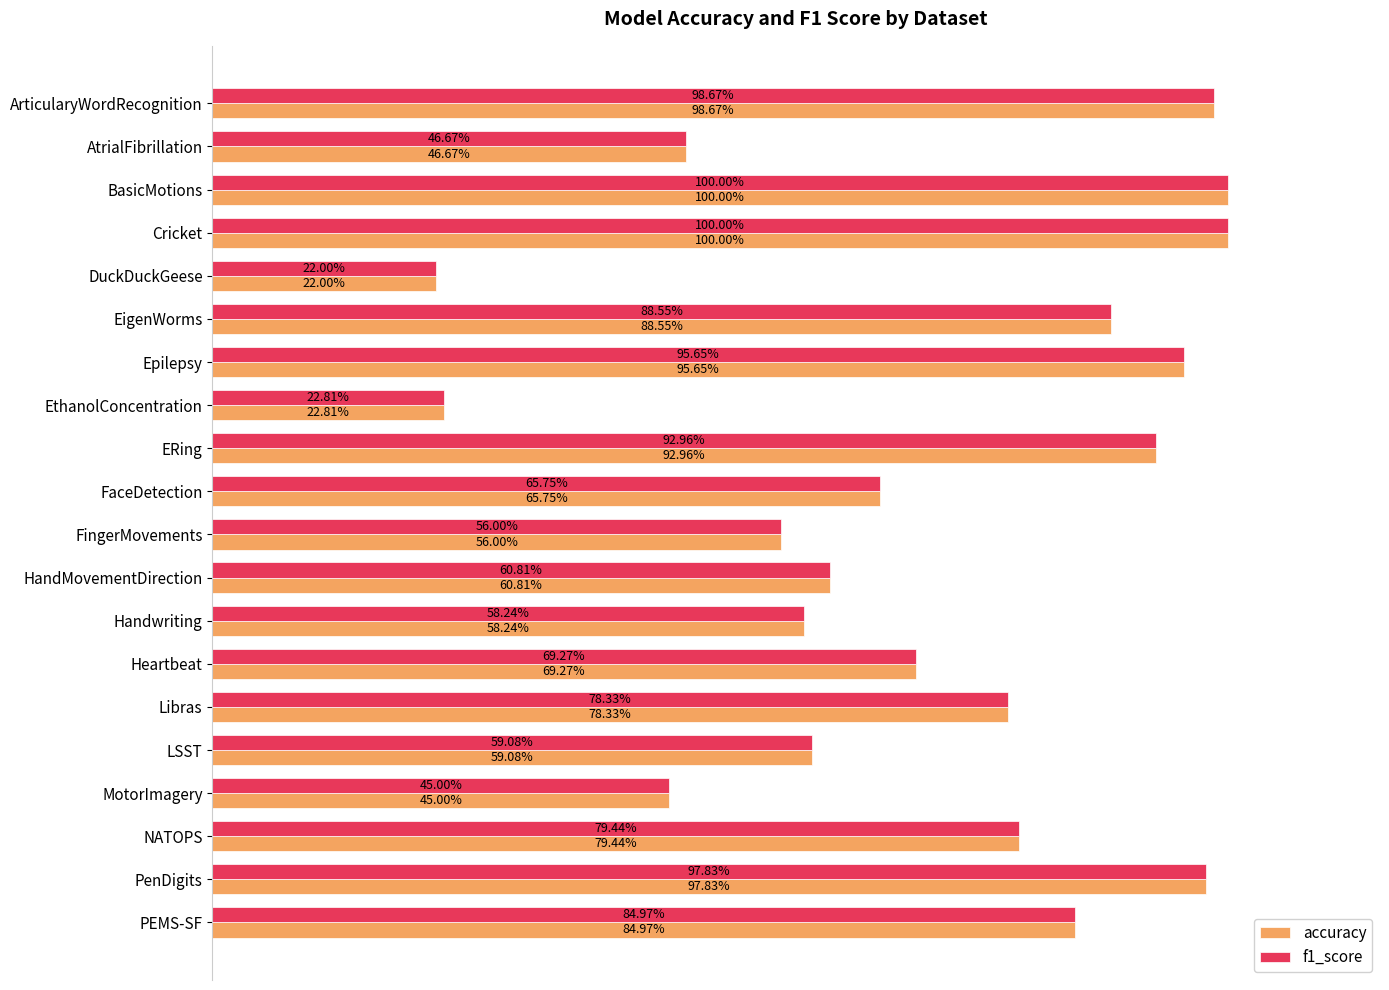

What position from the left is Handwriting?

13